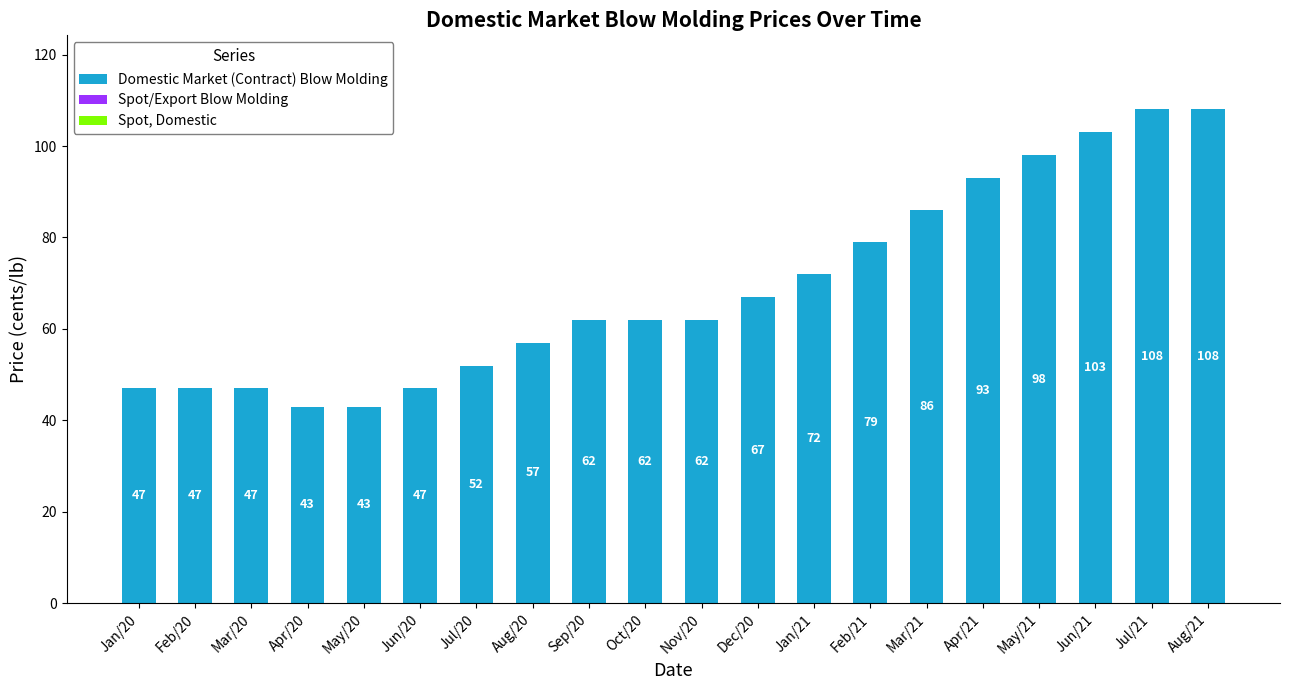

Reading left to right, extract all data points from this chart.

Jan/20=47	Feb/20=47	Mar/20=47	Apr/20=43	May/20=43	Jun/20=47	Jul/20=52	Aug/20=57	Sep/20=62	Oct/20=62	Nov/20=62	Dec/20=67	Jan/21=72	Feb/21=79	Mar/21=86	Apr/21=93	May/21=98	Jun/21=103	Jul/21=108	Aug/21=108